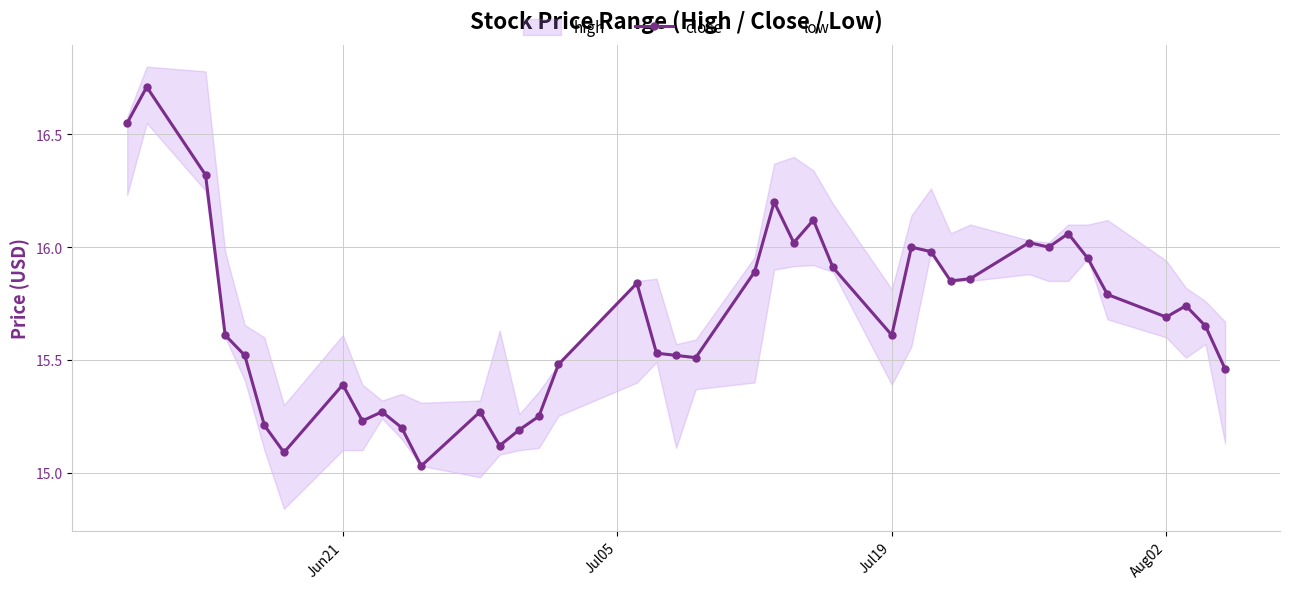

True or false: close has more than 0 interior local peaks.

True